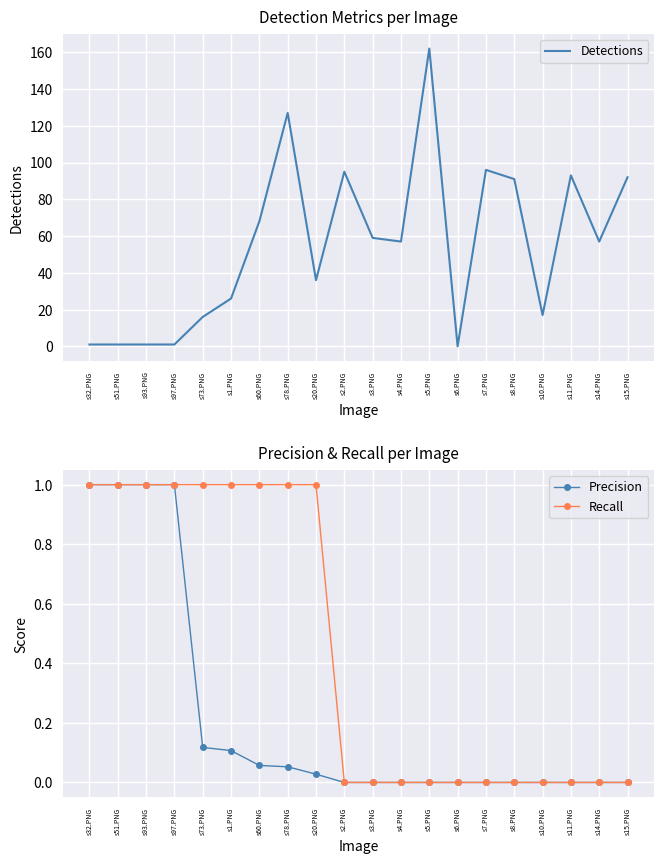

What is the sum of all Detections values?

1096